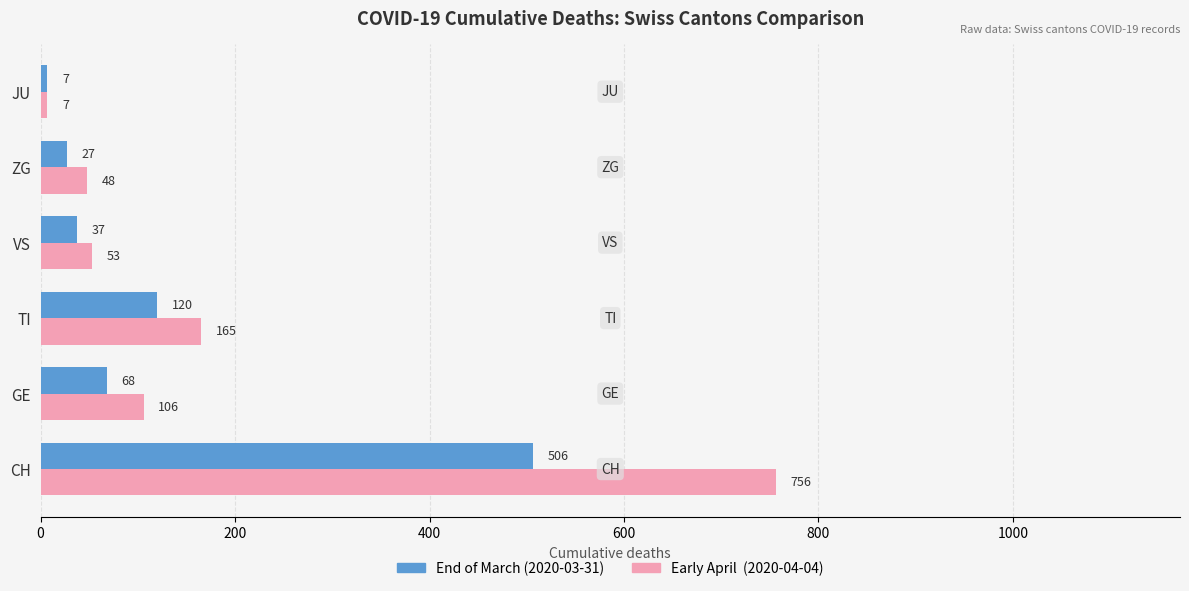

At how many categories does at least one series exceed 466?

1